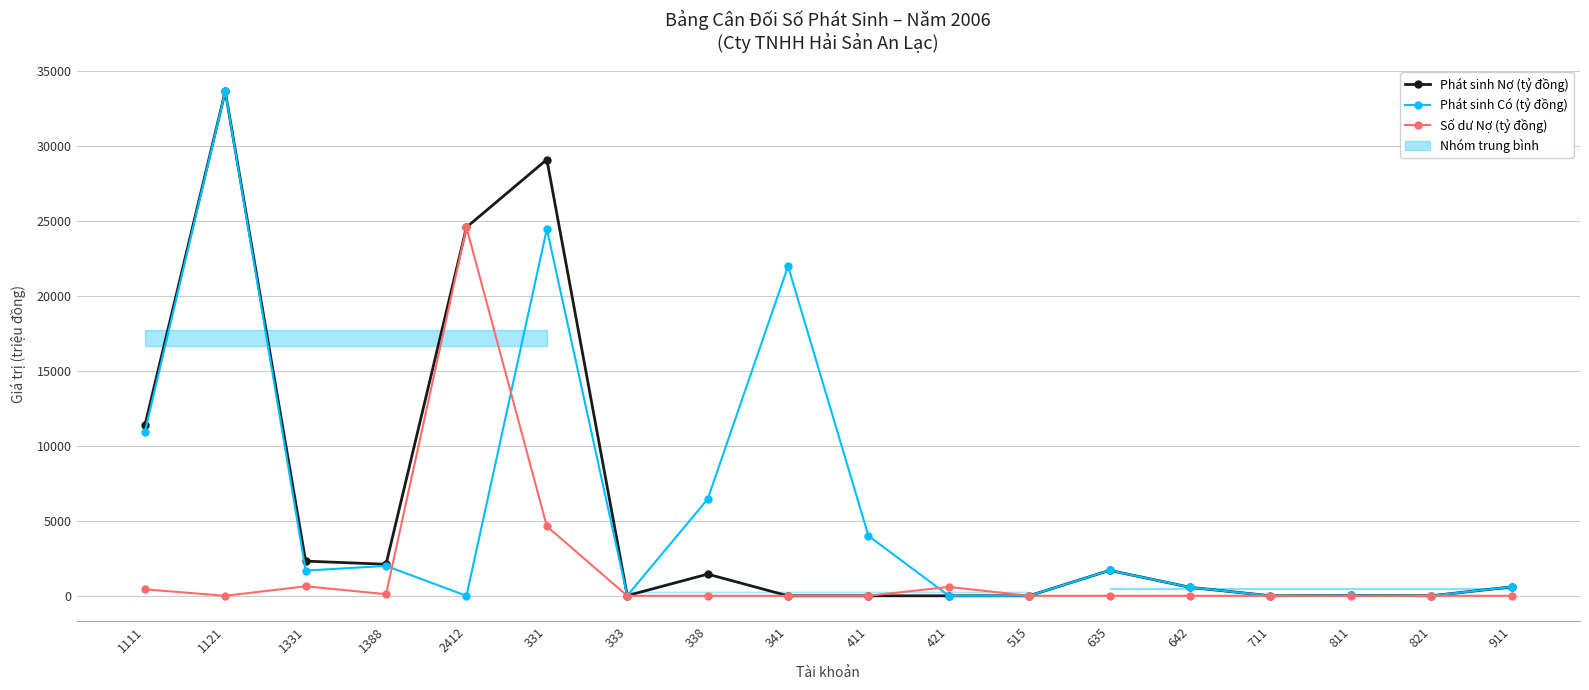

At 411, list the series in order from largest to smallest.

Phát sinh Có (tỷ đồng), Phát sinh Nợ (tỷ đồng), Số dư Nợ (tỷ đồng)